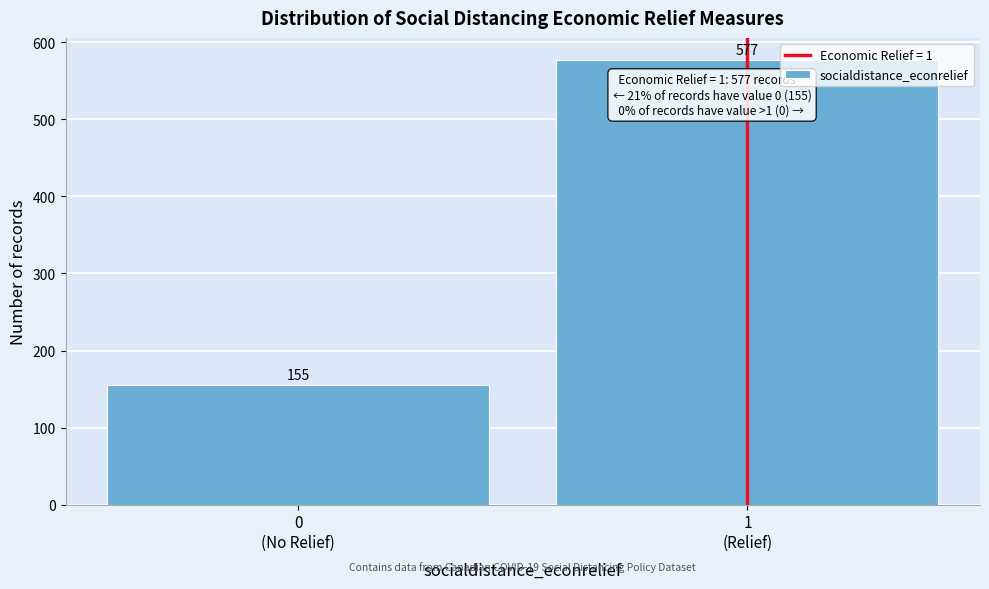

Reading left to right, list all the values displayed in this chart.

155	577